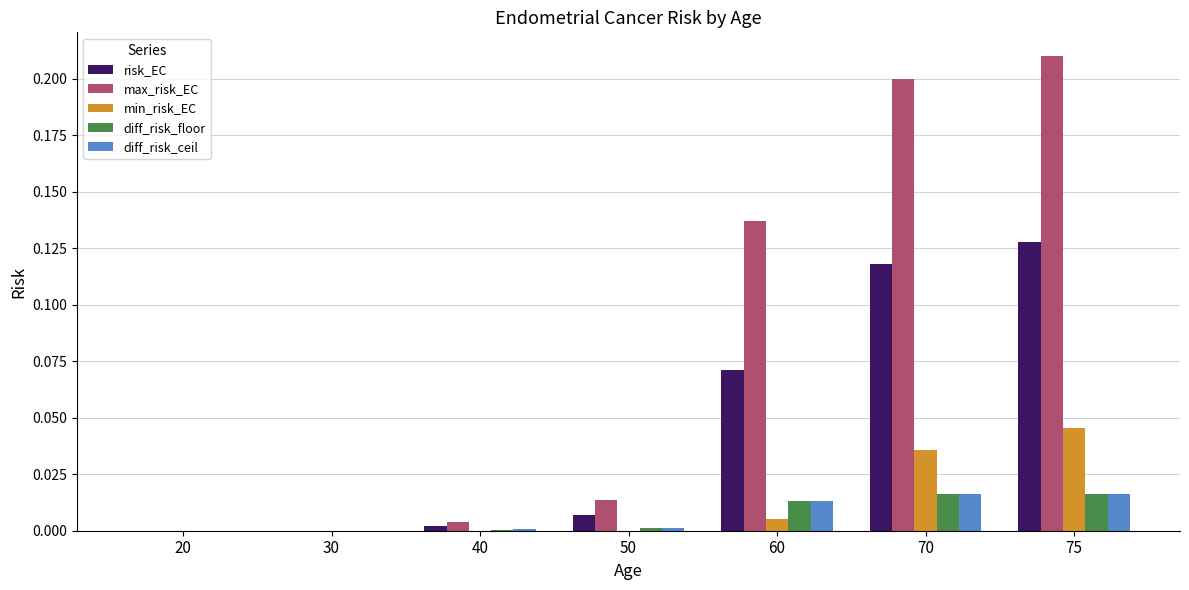

How many groups of bars are there?

7